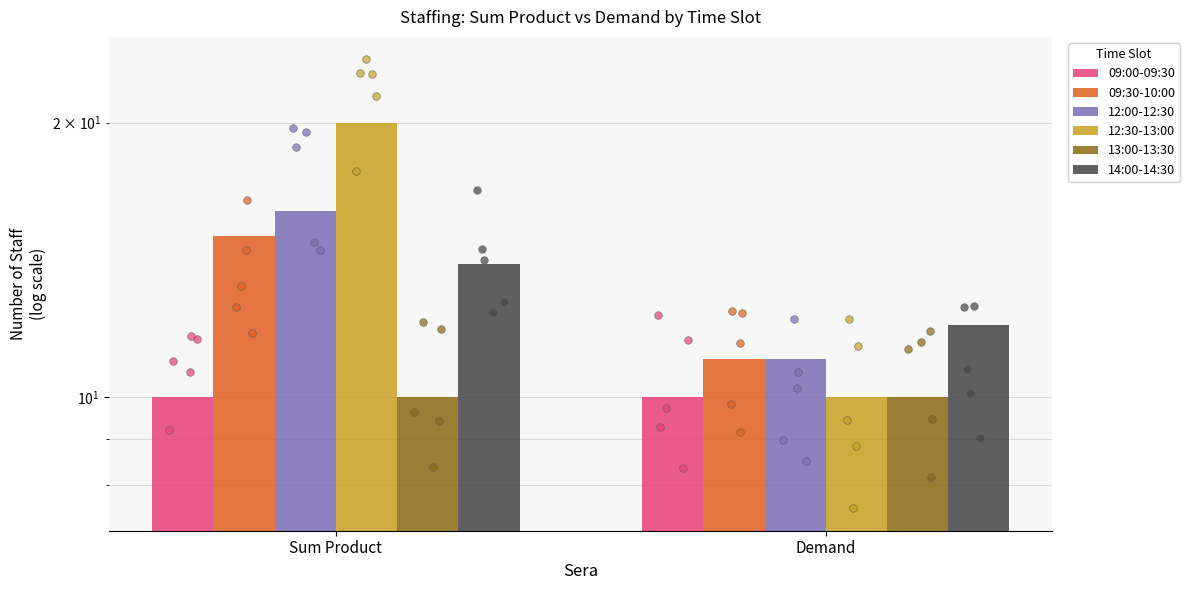

Which series contains the highest Y value?

12:30-13:00